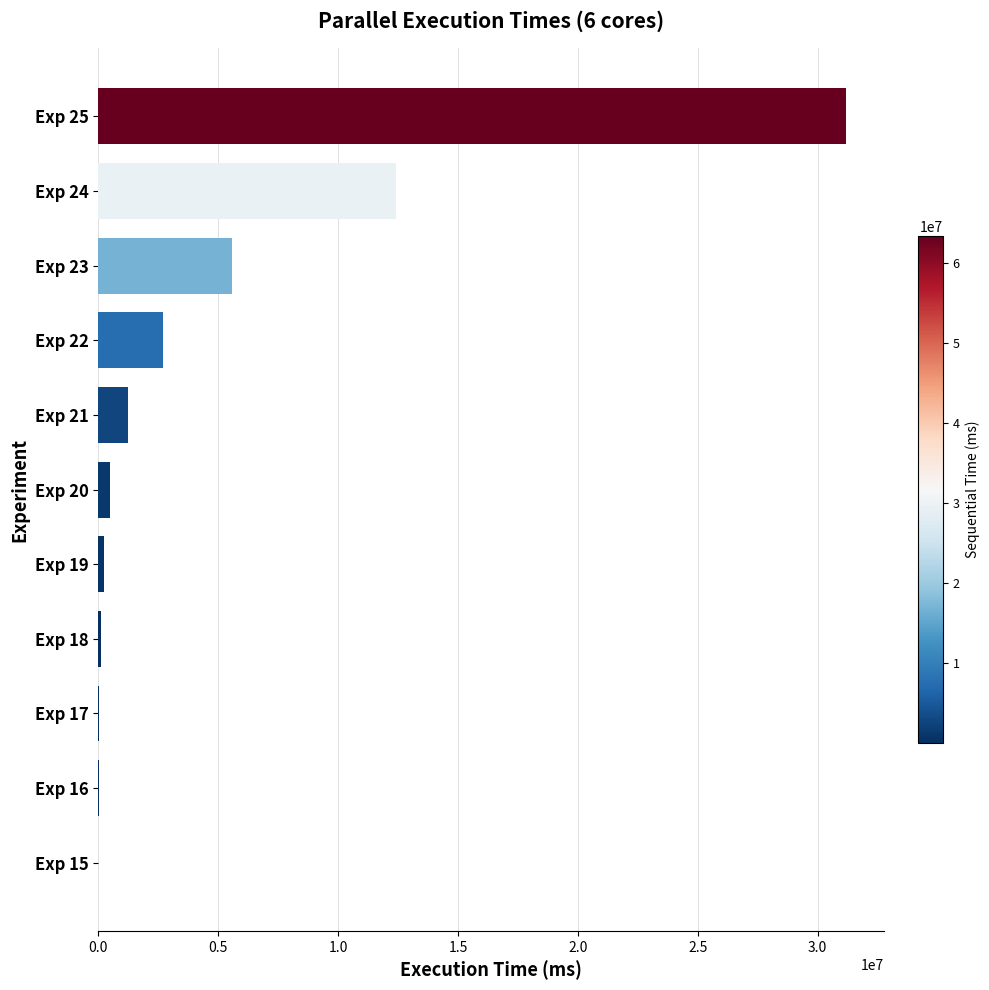

The value at Exp 23 is 1349852. True or false?

False